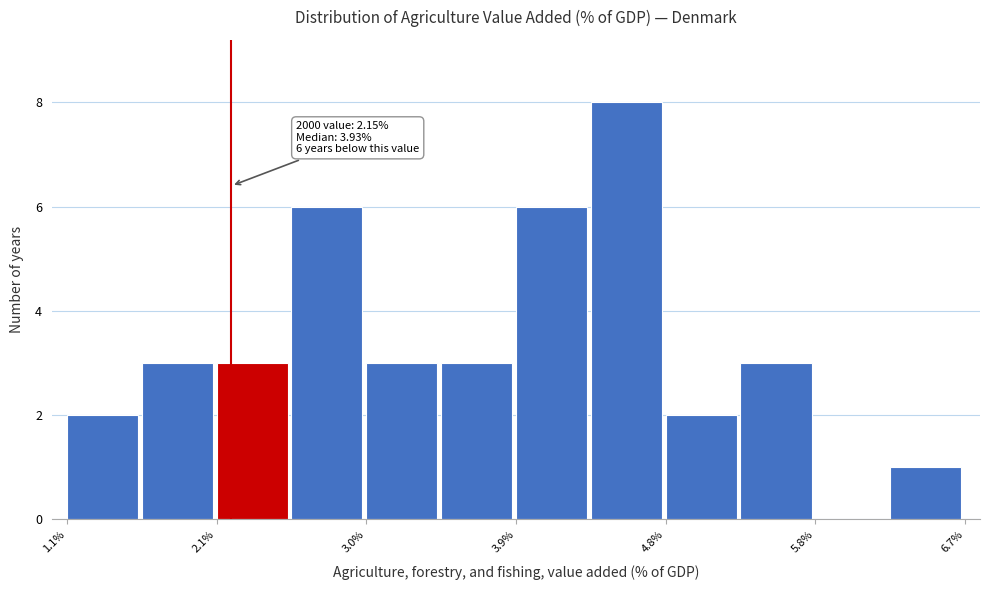

Over which range of the x-axis is the bar tallest?

4.4 to 4.8